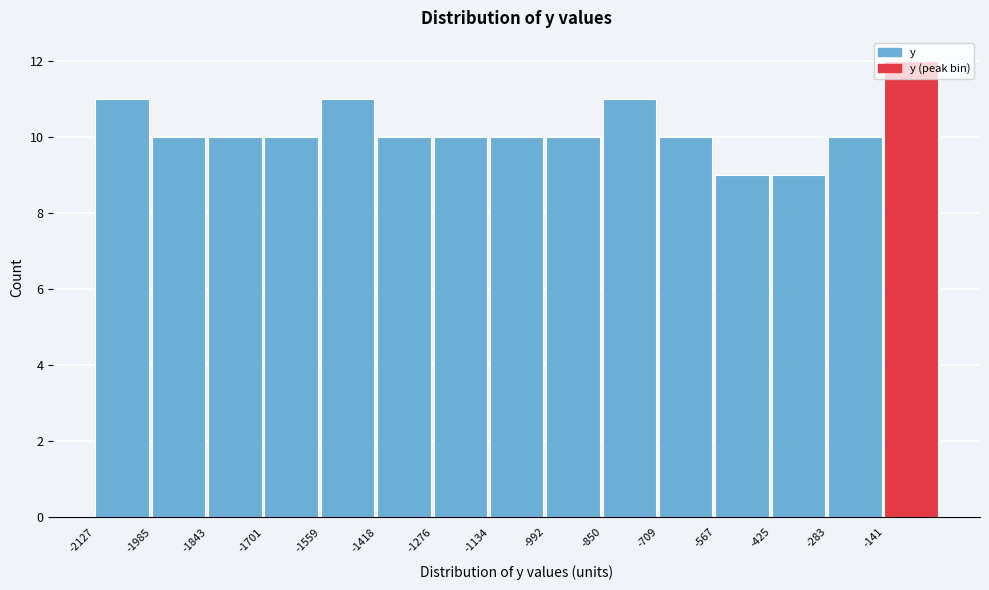

Reading left to right, list every bar in this chart as the range it spans on the x-axis followed by its height. Neither the bar edges nor the heights are printed on the chart, so give them approximately, as read against the axes.

-2120 to -1980: 11
-1980 to -1840: 10
-1840 to -1700: 10
-1700 to -1560: 10
-1560 to -1420: 11
-1420 to -1280: 10
-1280 to -1140: 10
-1140 to -1000: 10
-1000 to -860: 10
-860 to -700: 11
-700 to -560: 10
-560 to -420: 9
-420 to -280: 9
-280 to -140: 10
-140 to 0: 12